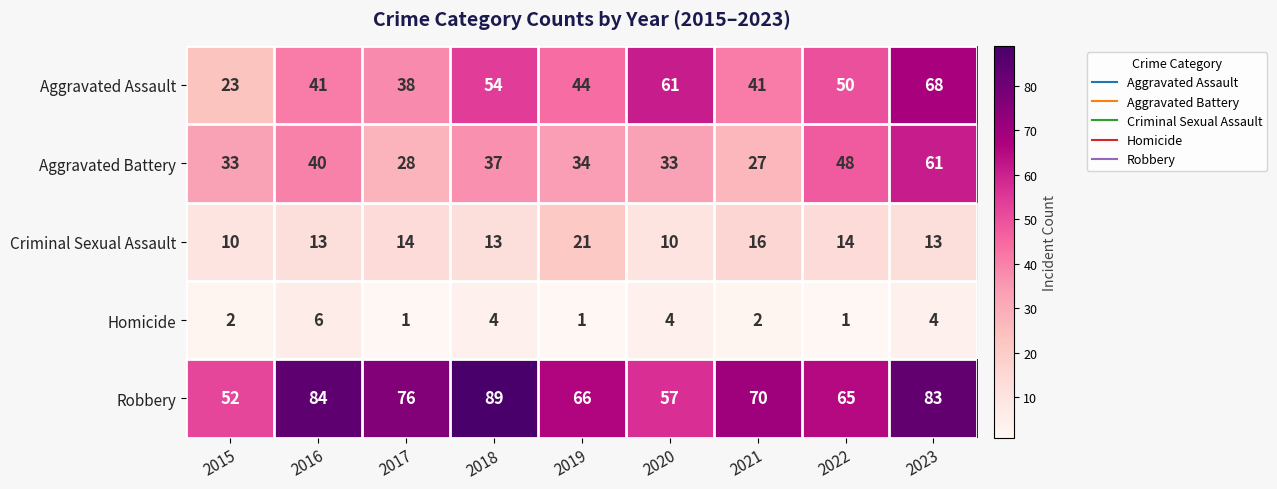

Which label corresponds to the largest value in the chart?

2018